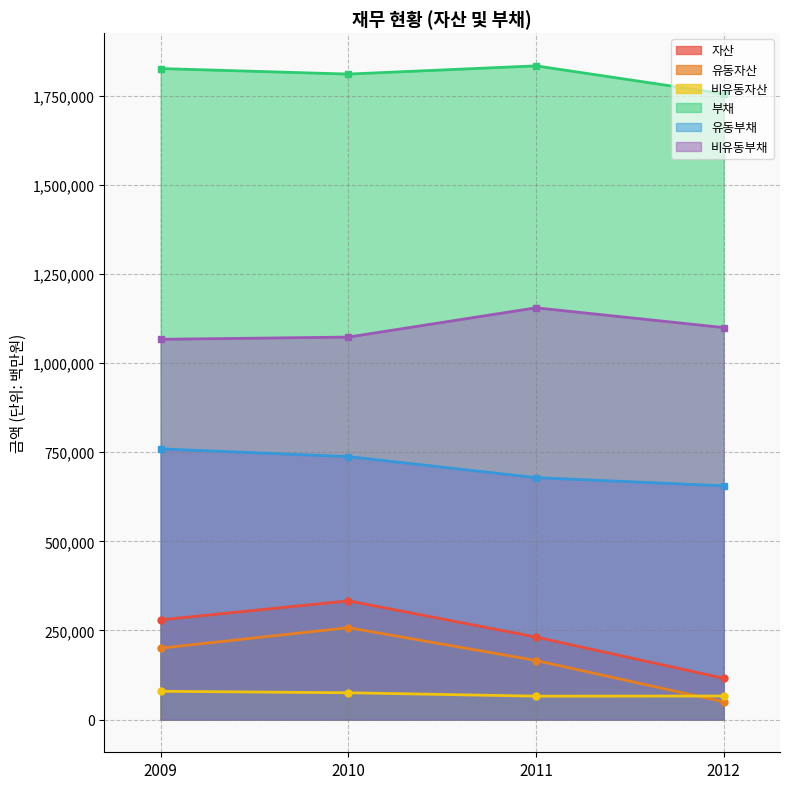

What is the difference between the second highest and second lowest values in the 비유동자산 series?

9147